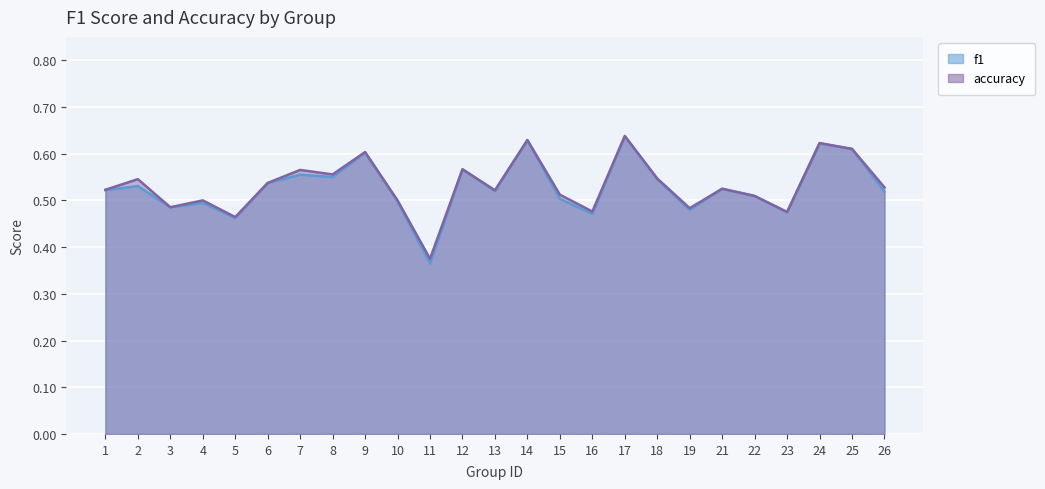

What is the sum of the accuracy values at 7 and 9?

1.2